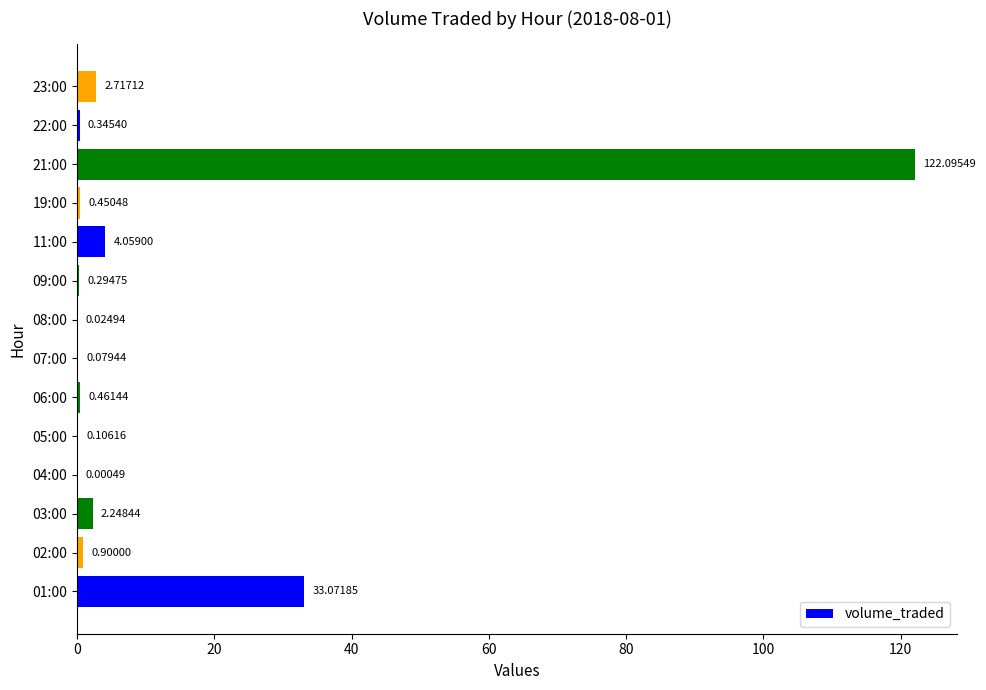

What is the change in value from 04:00 to 19:00?

+0.4